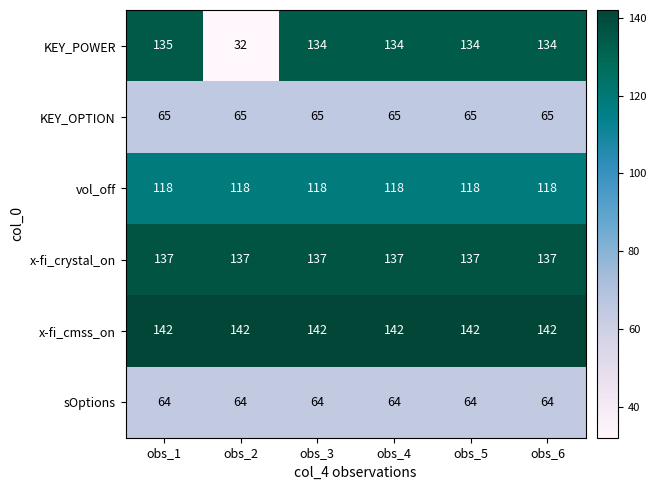

At how many categories does at least one series exceed 129?

6